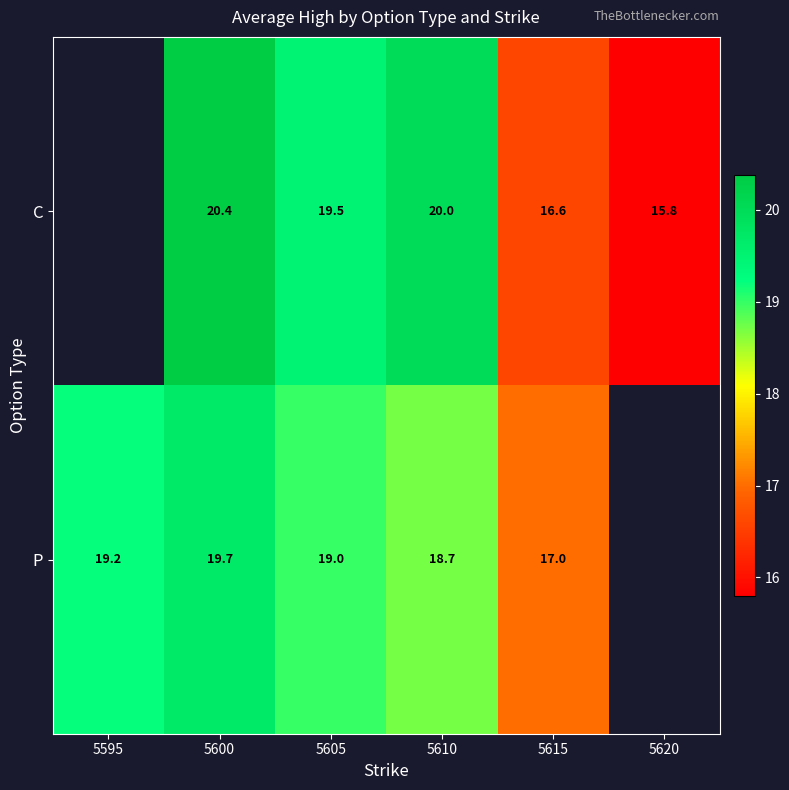

At which label does C first exceed 16?

5600